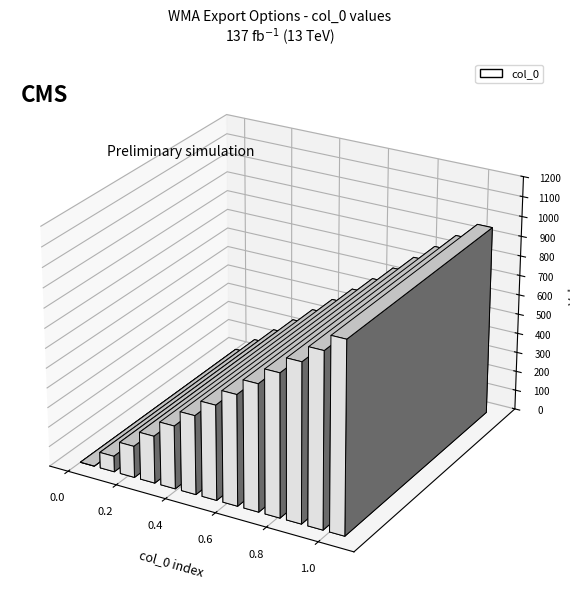

List the labels in order of value, largest first.

Row 12, Row 11, Row 10, Row 9, Row 8, Row 7, Row 6, Row 5, Row 4, Row 3, Row 2, Row 1, Row 0